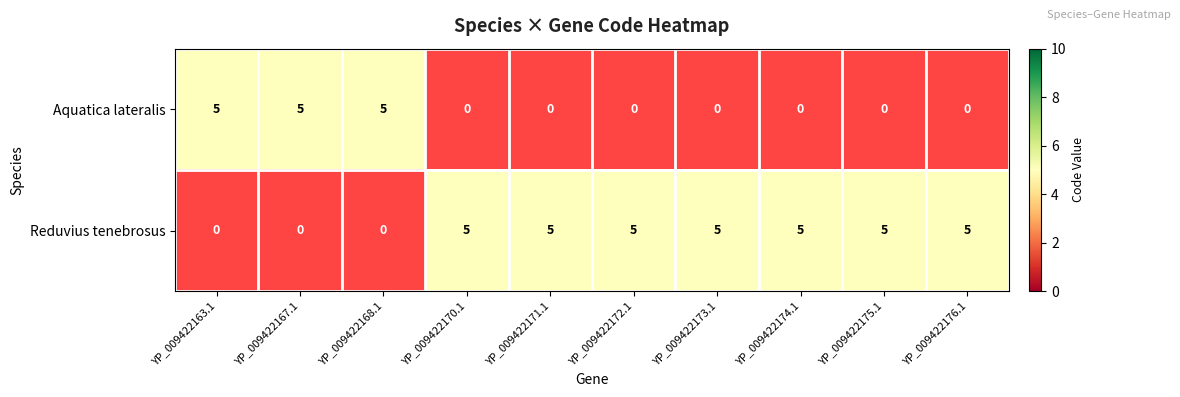

What is the total value across all series at 5?

5